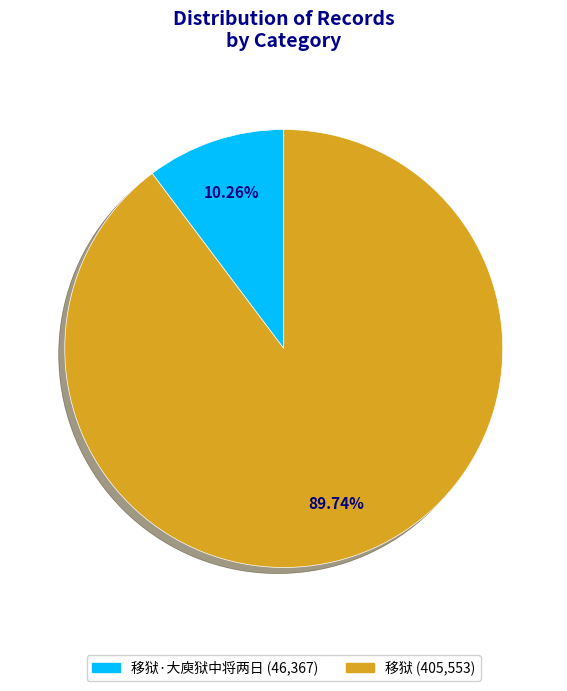

Is there any slice that represents more than half of the pie?

Yes